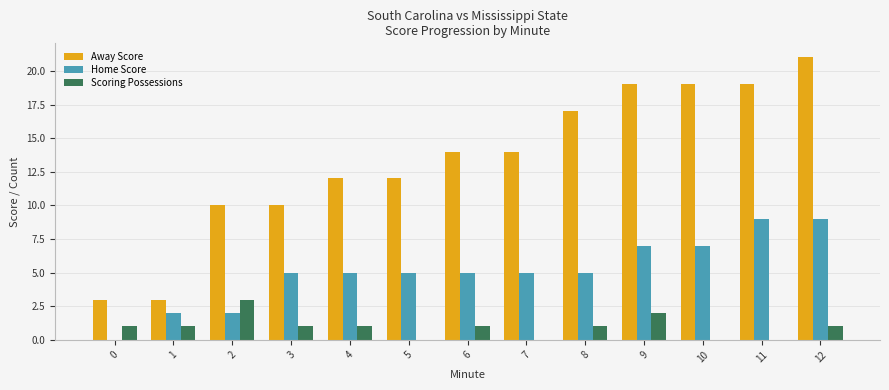

Is the value of Scoring Possessions at 12 greater than the value of Home Score at 5?

No